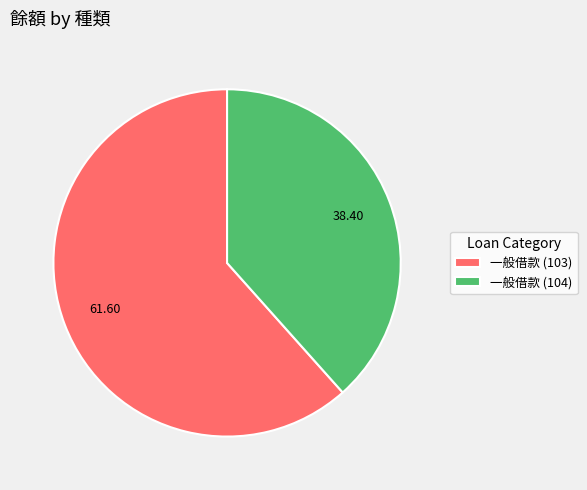

Count the number of slices in the pie.

2